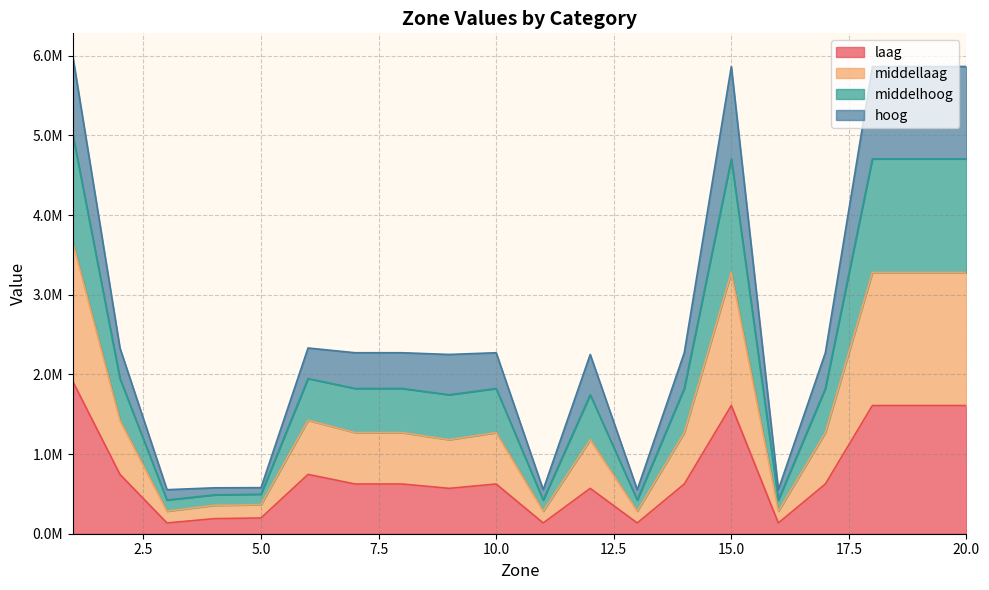

Which has a higher value, 3 or 6?

6